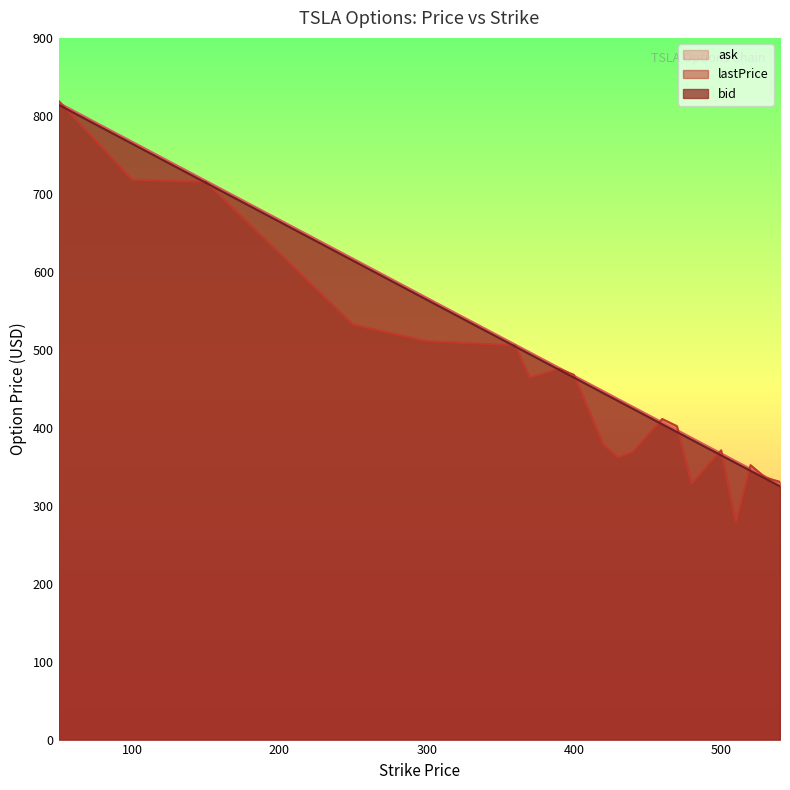

At which label is ask closest to 572?

300